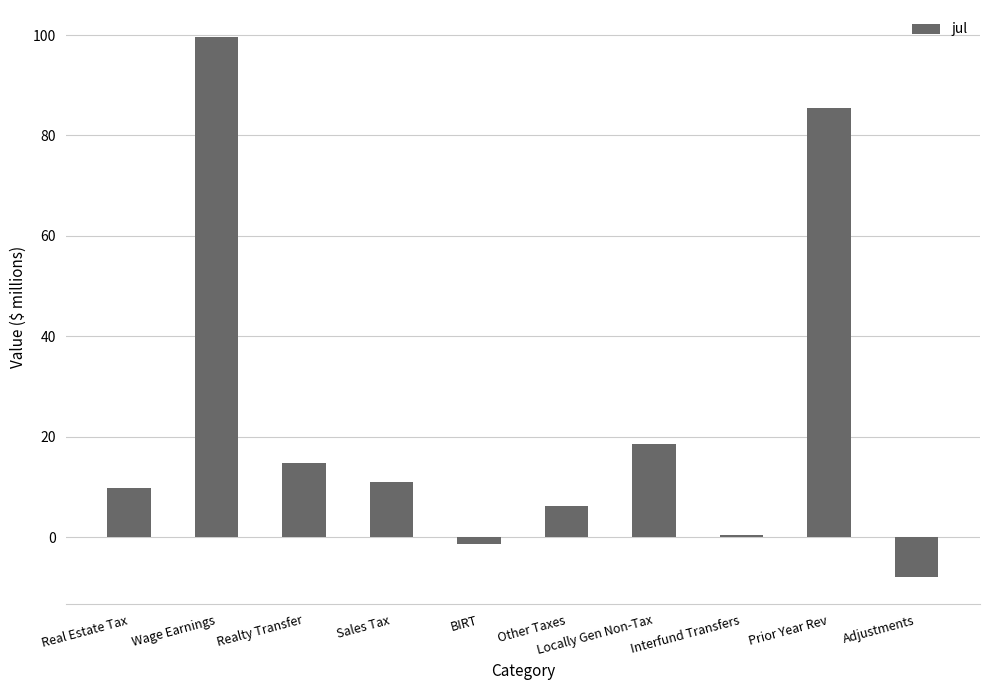

List the labels in order of value, smallest first.

Adjustments, BIRT, Interfund Transfers, Other Taxes, Real Estate Tax, Sales Tax, Realty Transfer, Locally Gen Non-Tax, Prior Year Rev, Wage Earnings